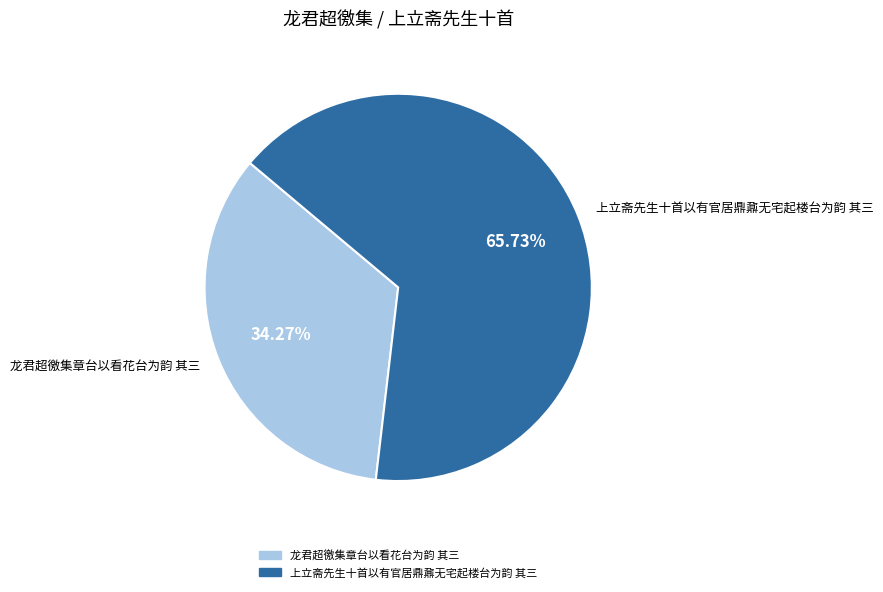

To the nearest percent, what is the average slice percentage?

50%